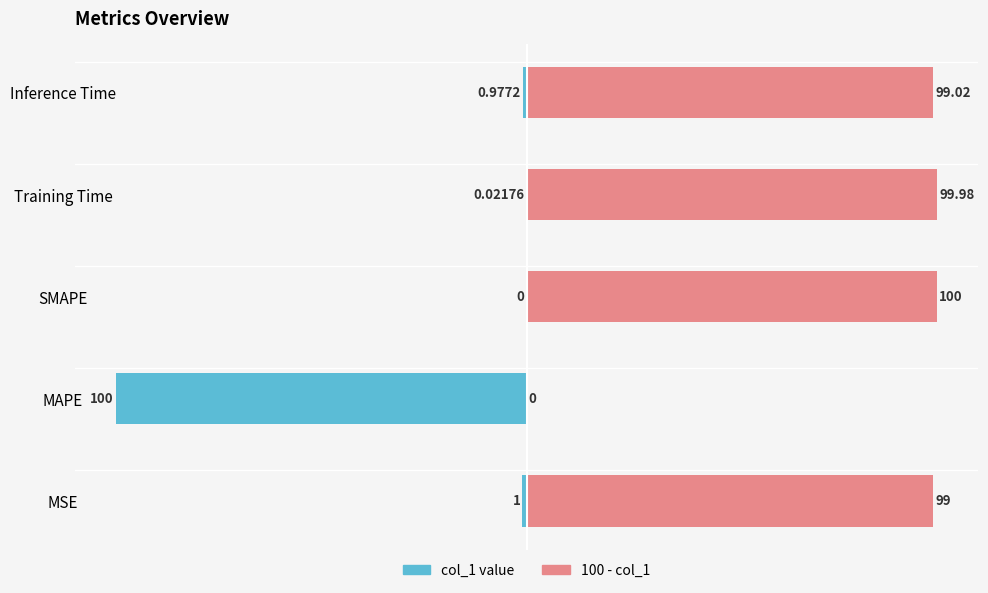

Does the chart contain stacked bars?

No